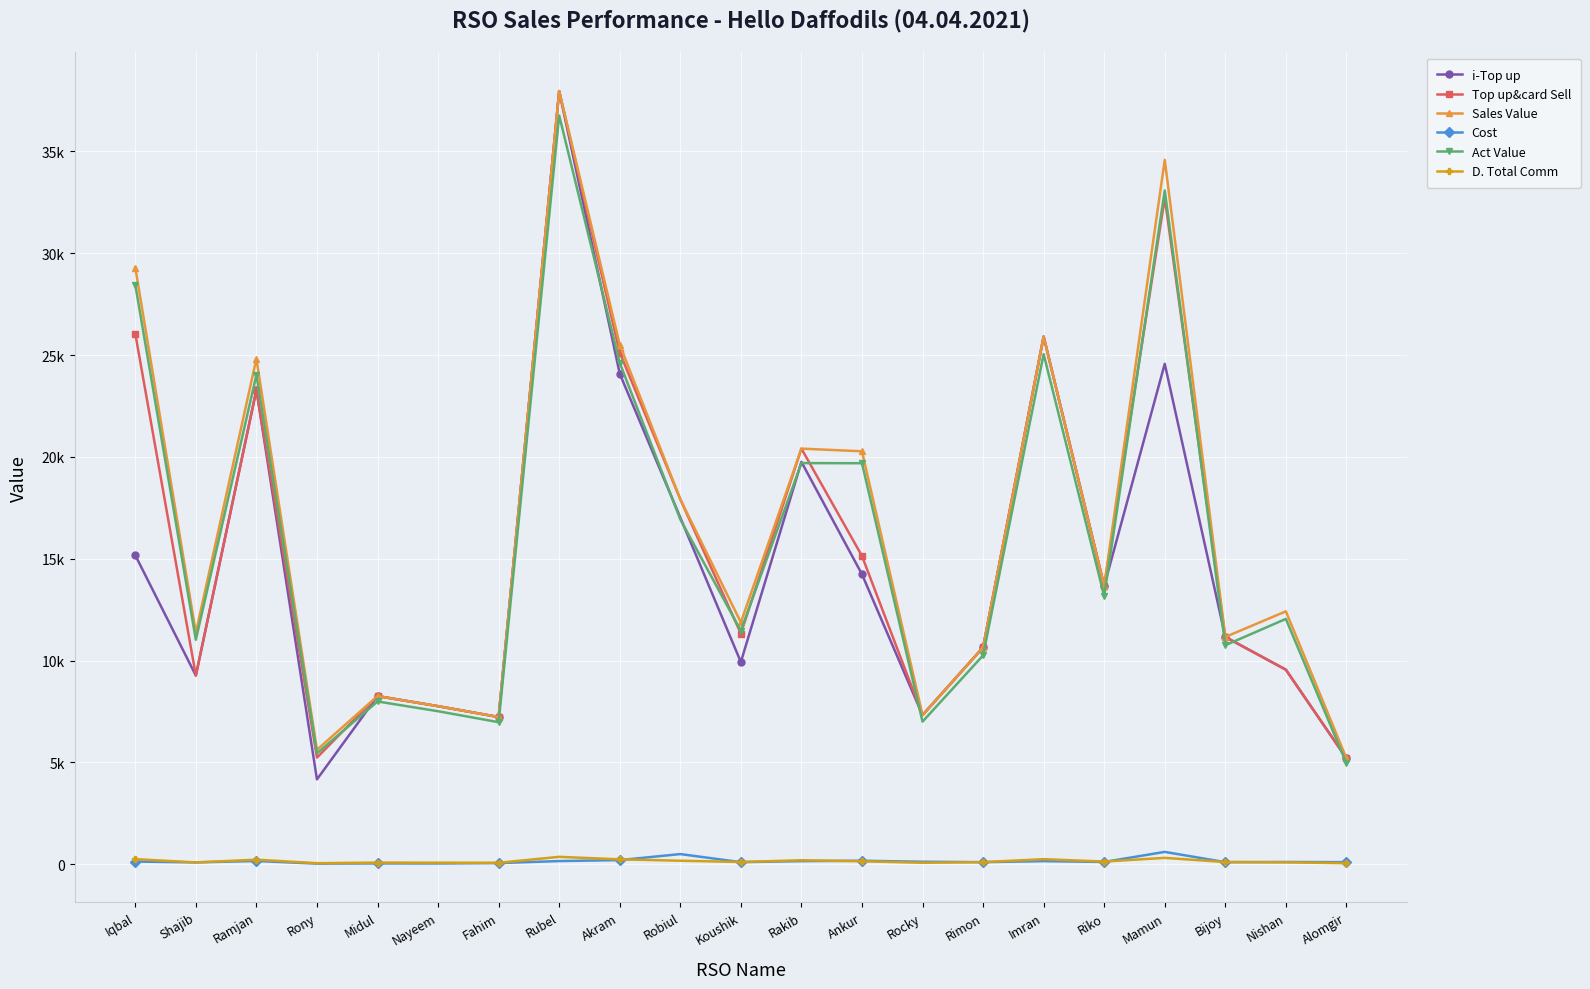

What is the approximate value of i-Top up at Mamun?

24569.0